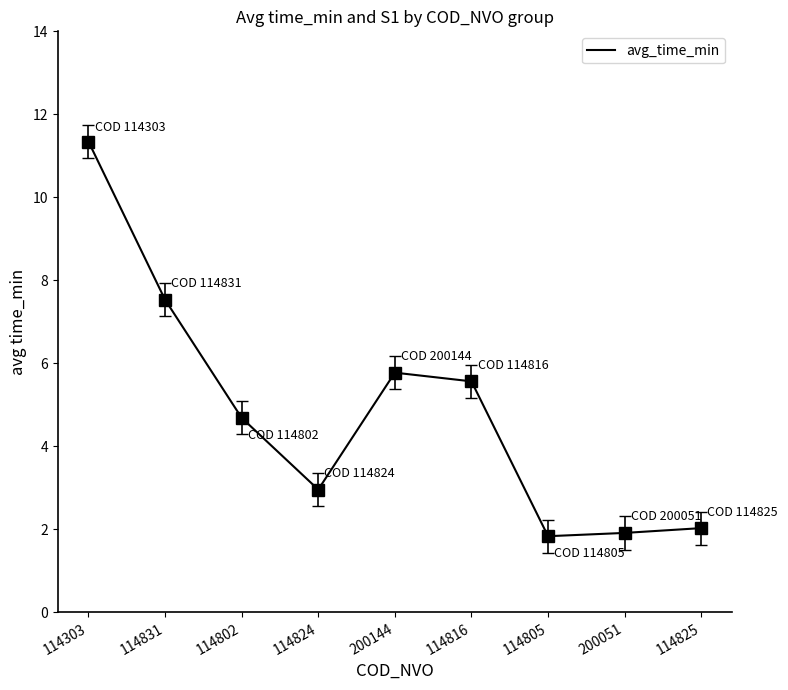

What is the smallest value displayed?

1.8